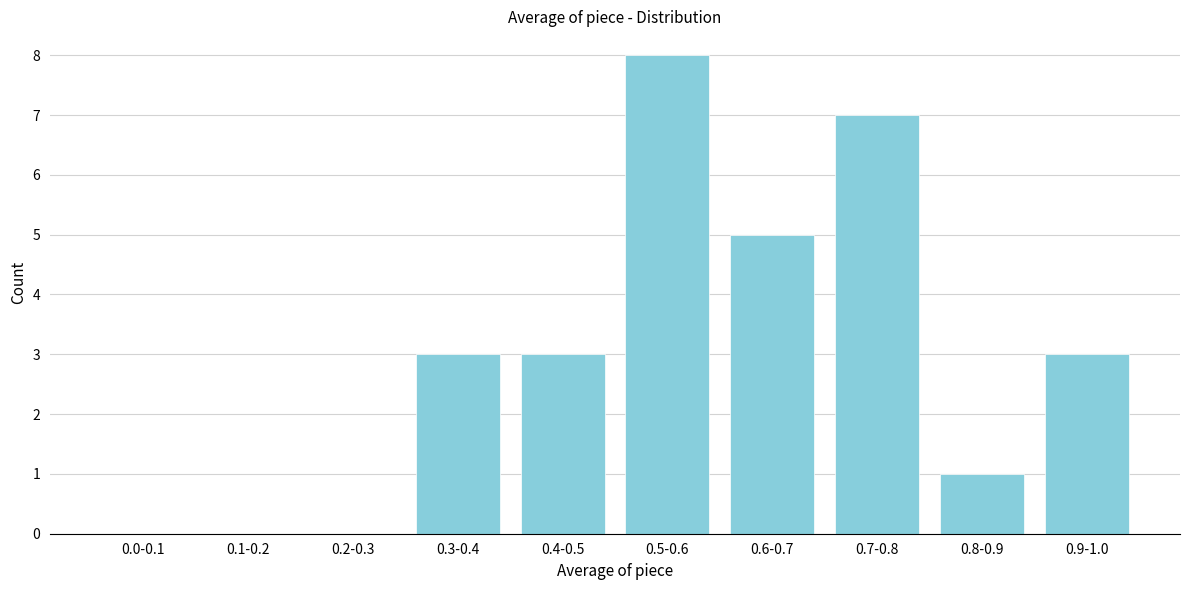

Reading left to right, extract all data points from this chart.

0.0-0.1=0	0.1-0.2=0	0.2-0.3=0	0.3-0.4=3	0.4-0.5=3	0.5-0.6=8	0.6-0.7=5	0.7-0.8=7	0.8-0.9=1	0.9-1.0=3